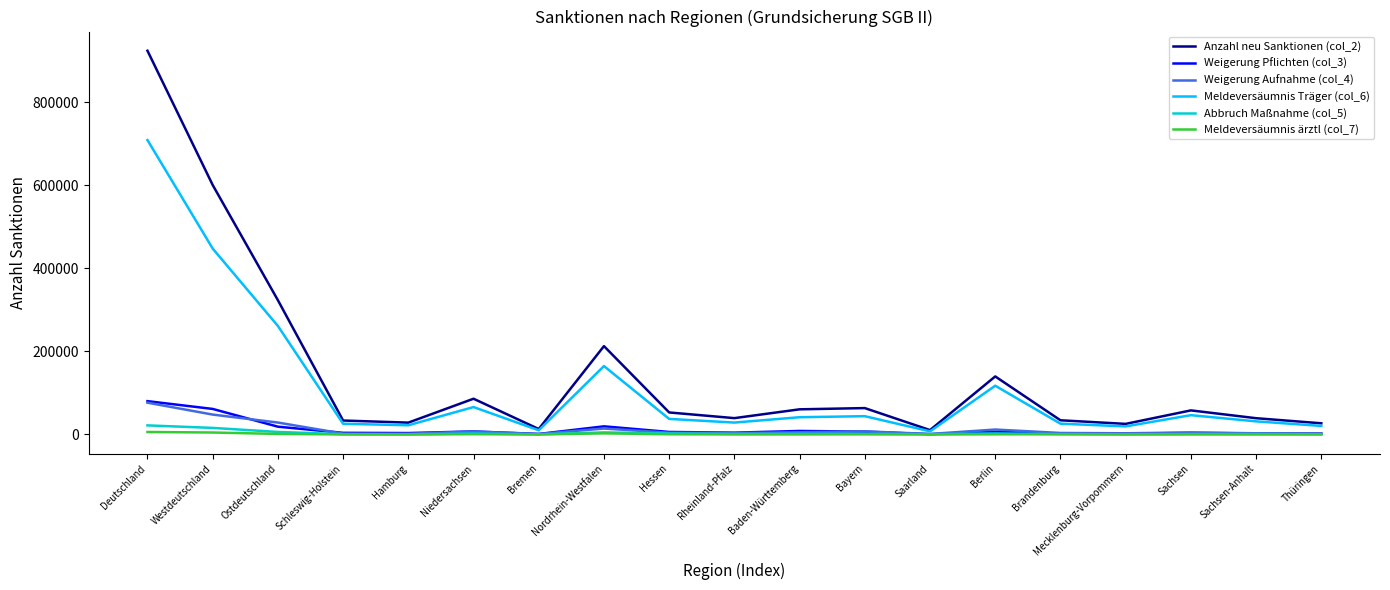

The Meldeversäumnis Träger (col_6) series shows 117297.0 at Berlin. True or false?

True